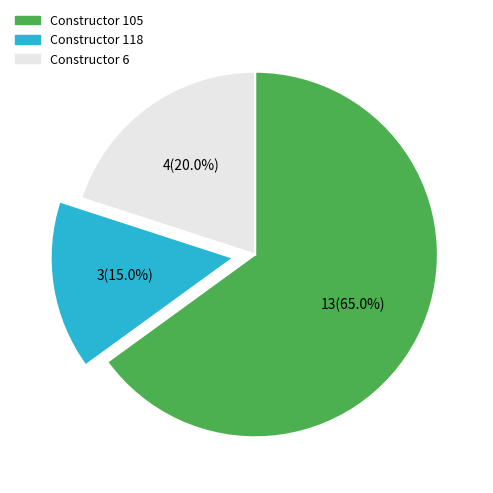

Does any single category account for the majority?

Yes